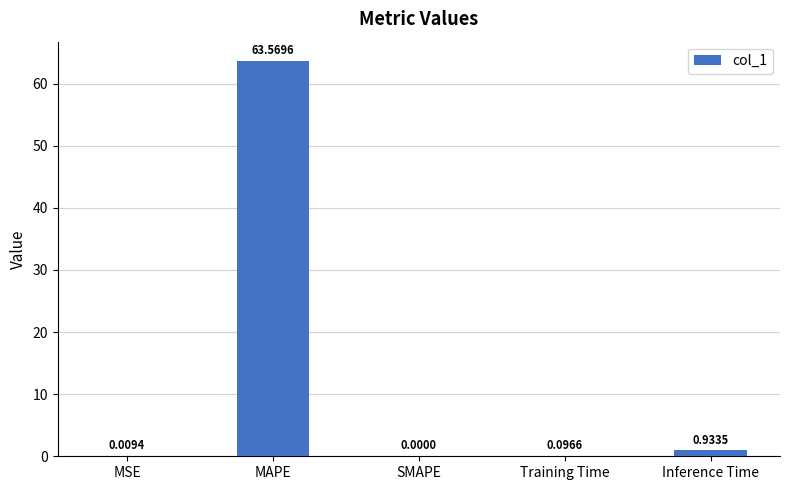

Which label corresponds to the largest value in the chart?

MAPE